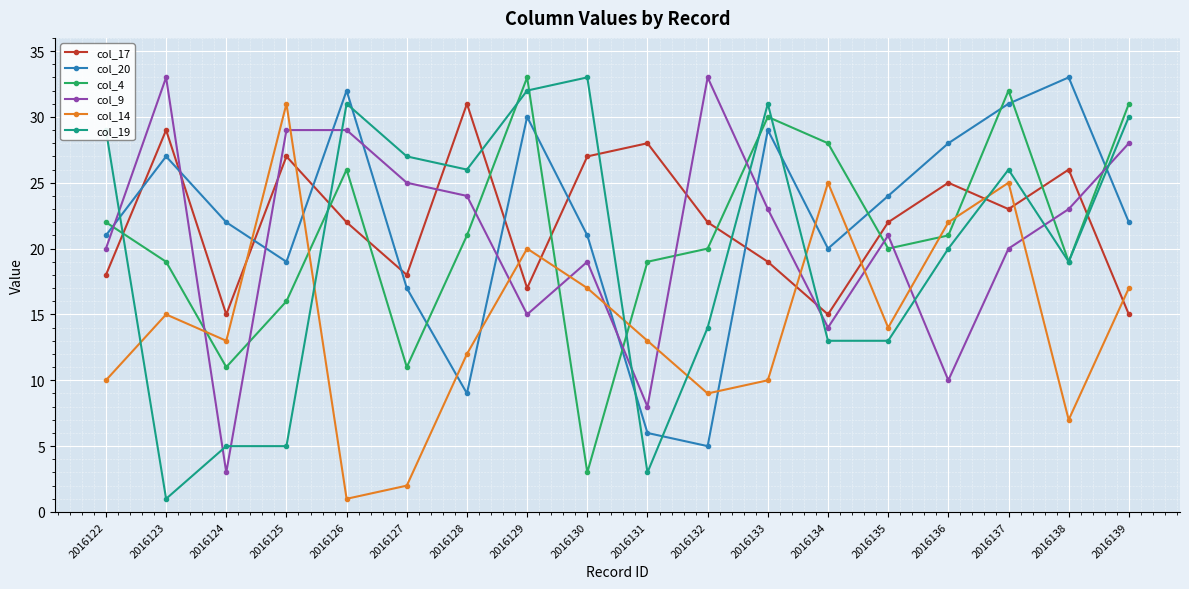

True or false: col_19 has more than 1 interior local peaks.

True